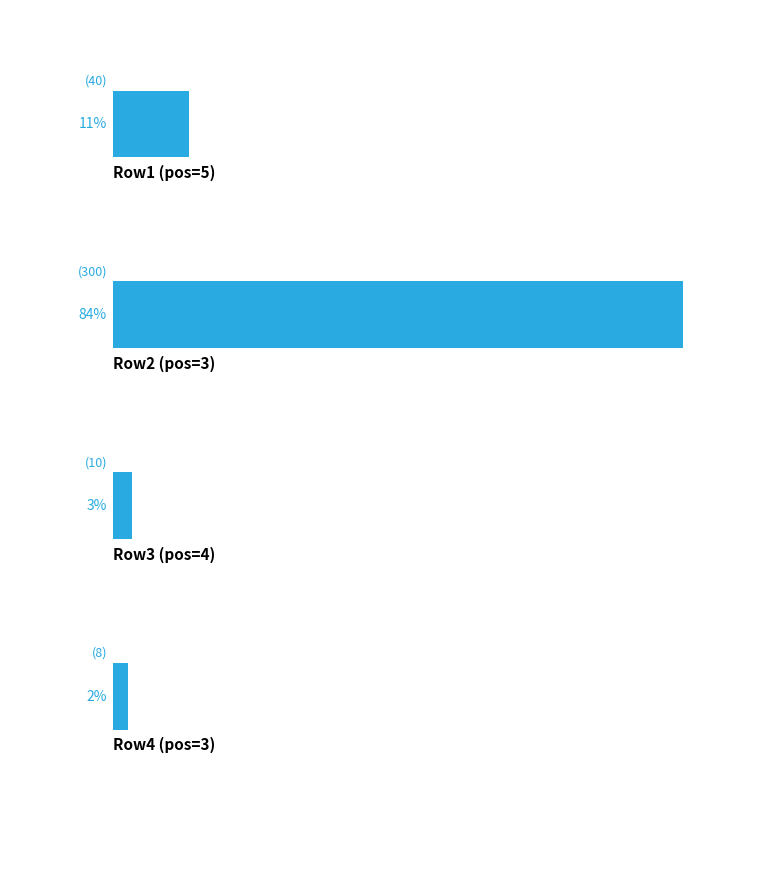

What is the average value?

90